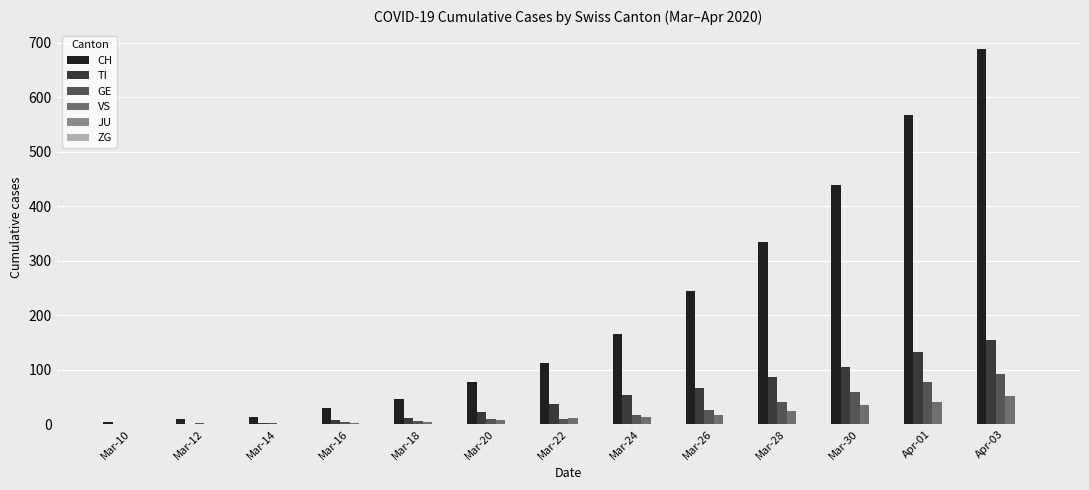

Does the chart contain stacked bars?

No